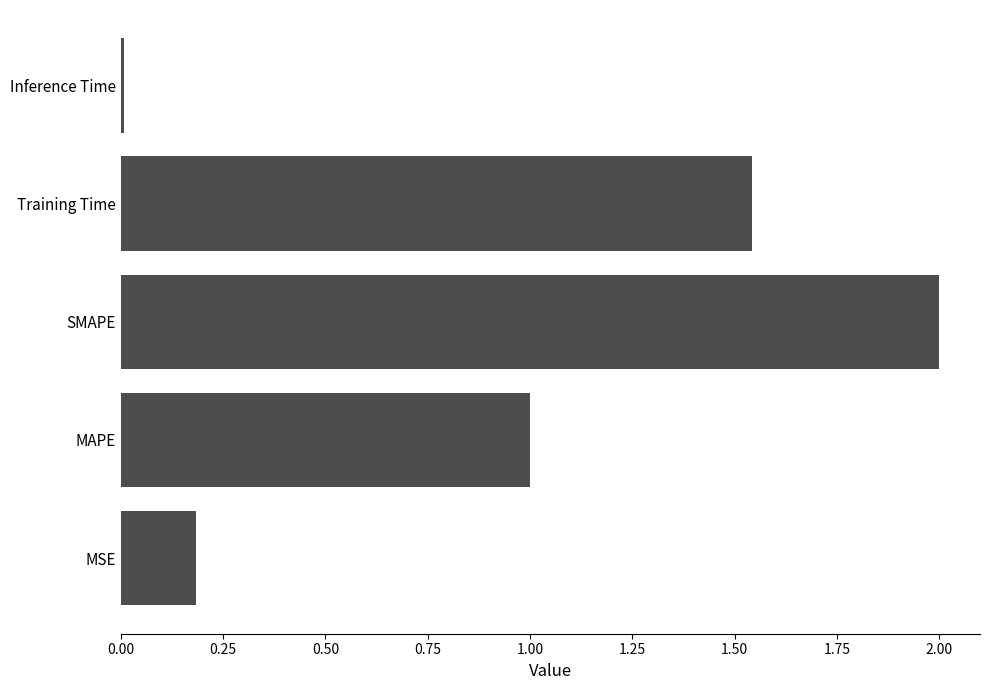

List the labels in order of value, smallest first.

Inference Time, MSE, MAPE, Training Time, SMAPE